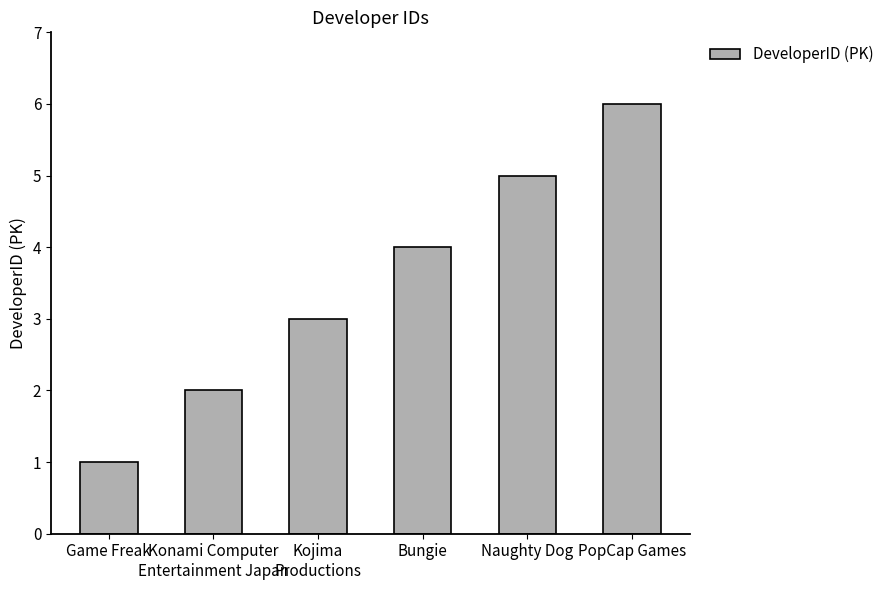

True or false: the data shows 3 at Kojima
Productions.

True